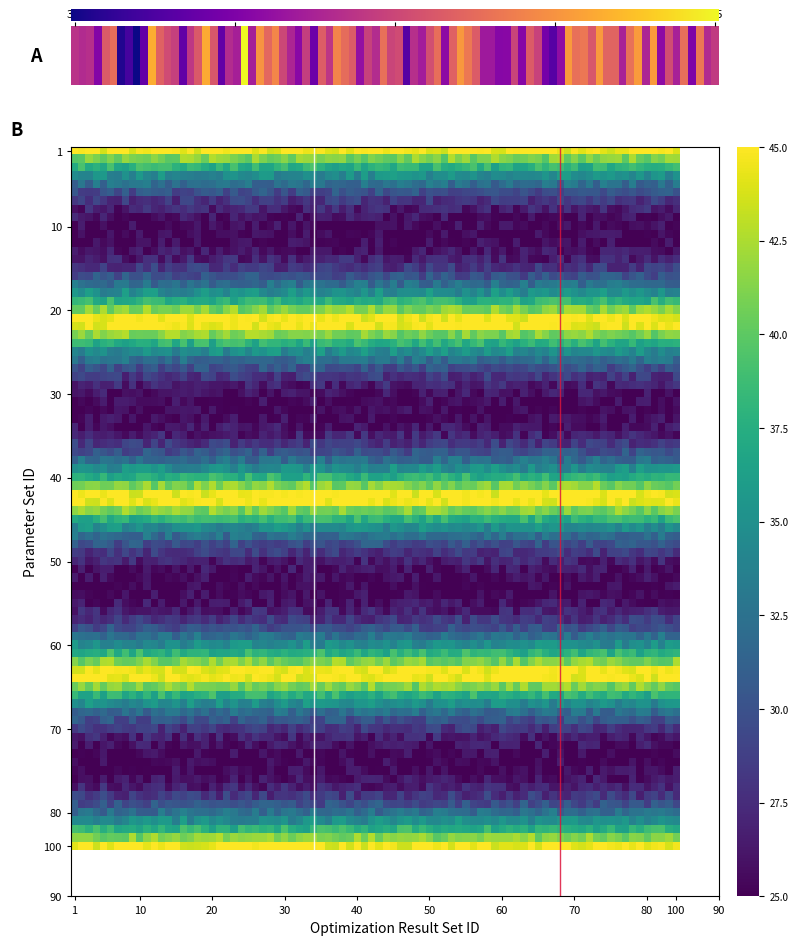

At how many categories does at least one series exceed 64?

4